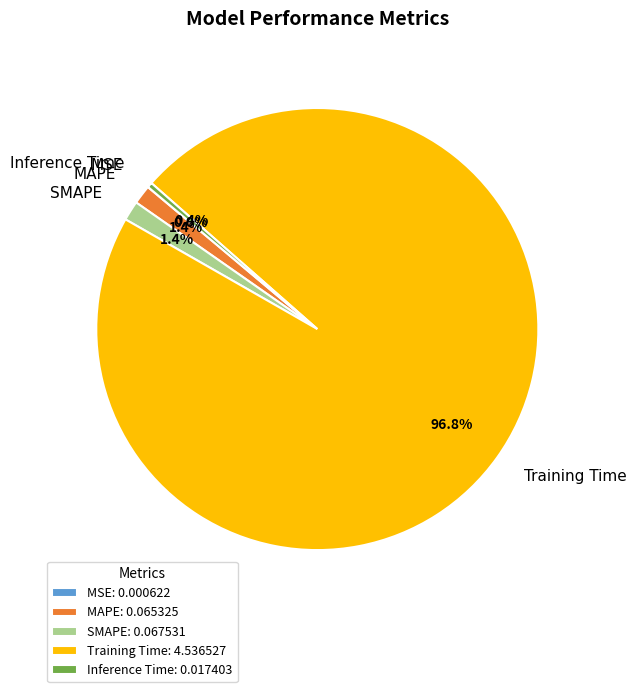

Is the sum of Training Time and SMAPE greater than half?

Yes